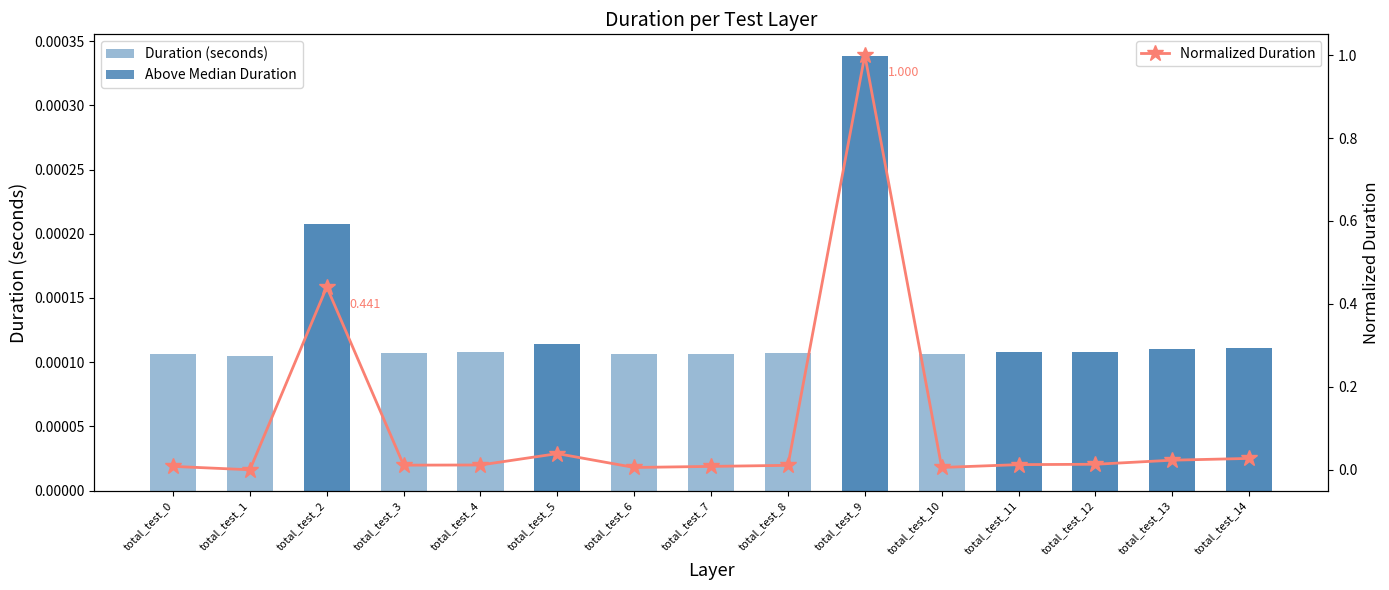

Which series has the largest range (max minus min)?

Normalized Duration